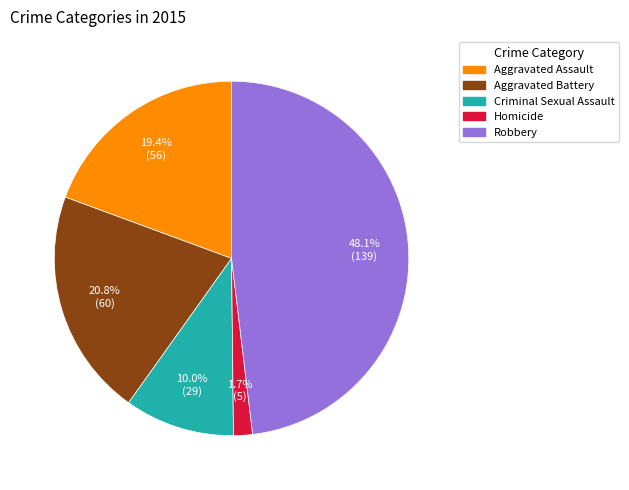

True or false: Aggravated Battery accounts for 21% of the total.

True